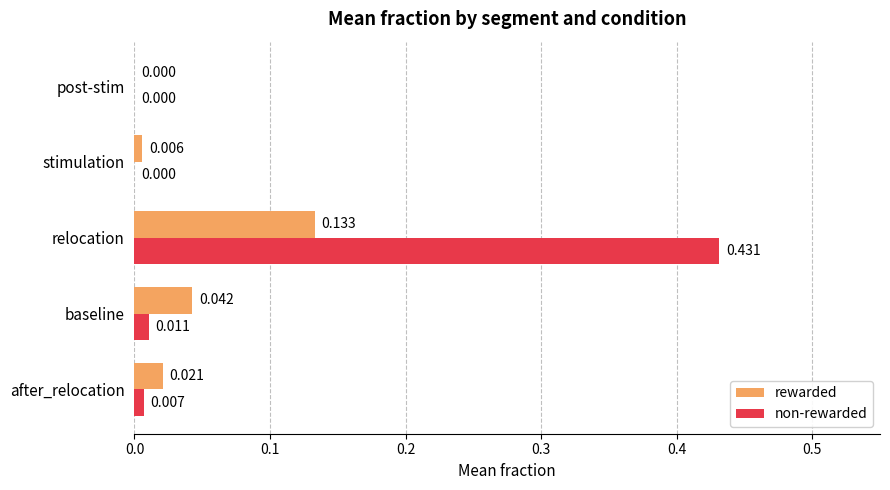

Which category has the highest value across all series?

relocation